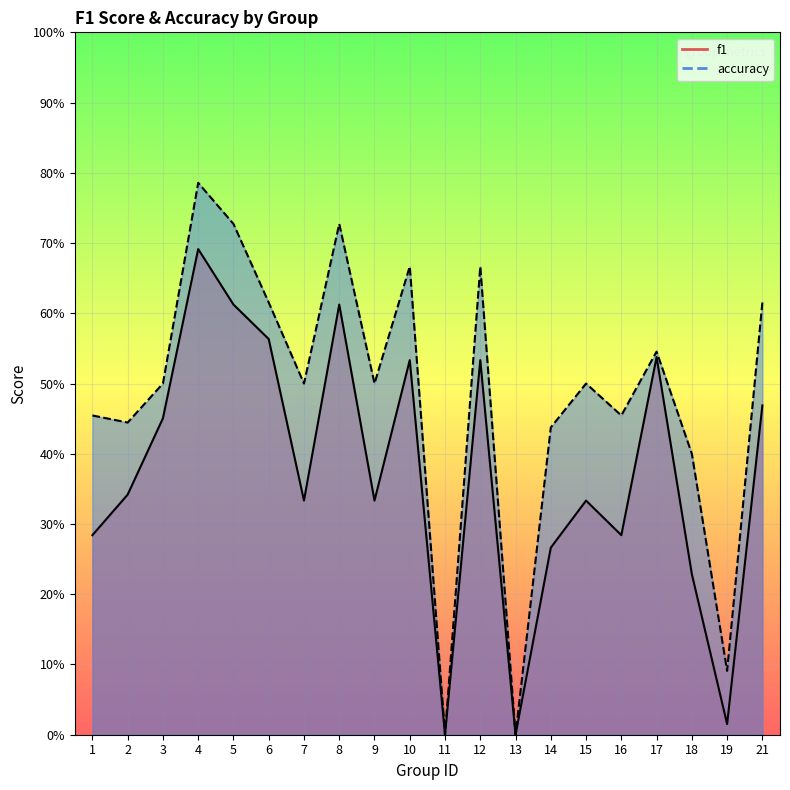

What is the value of the accuracy point at the 1st from the left?

0.5